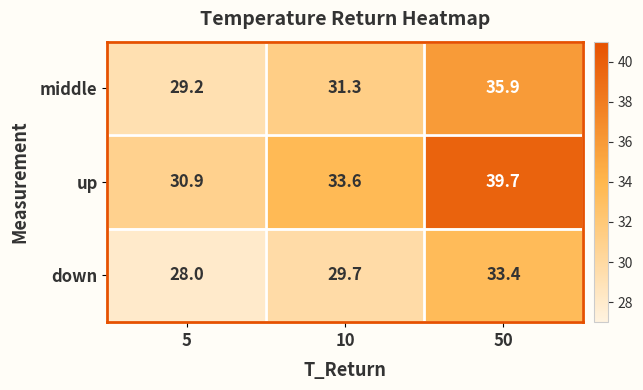

What is the total value across all series at 10?

94.6